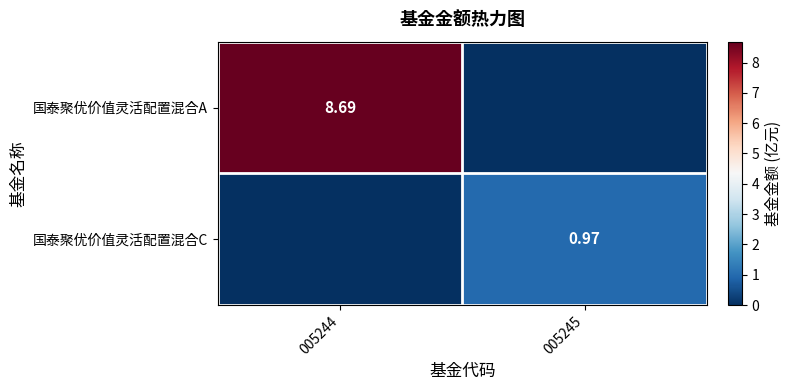

What is the total value across all series at 005244?

8.7